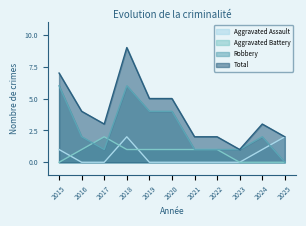

The Aggravated Battery series shows 1 at 2016. True or false?

True